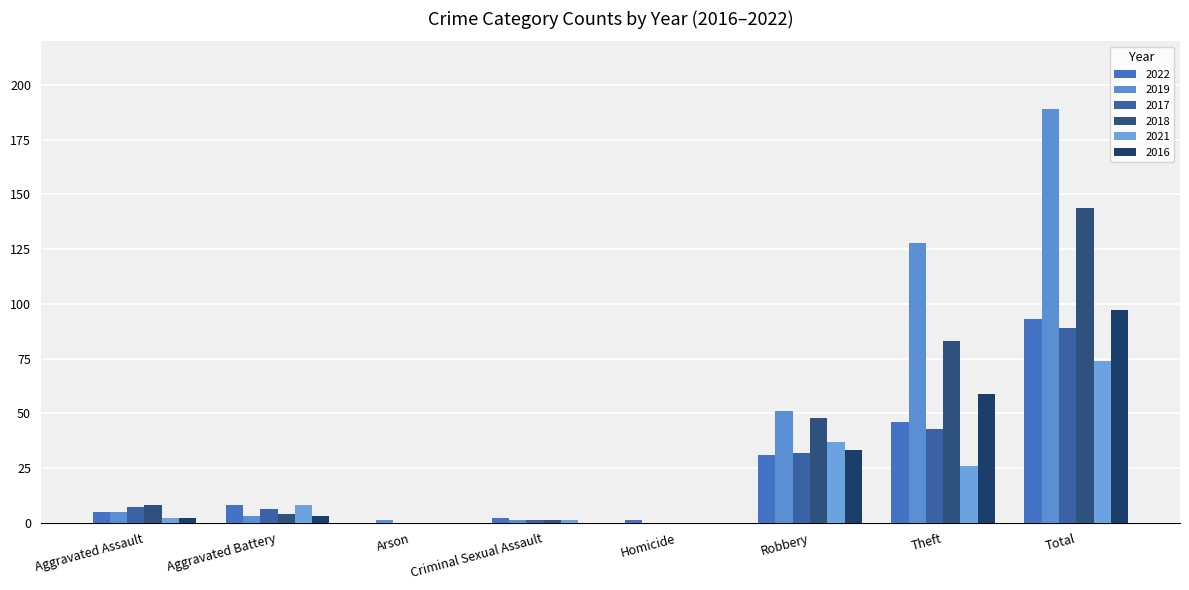

Where is 2019 nearest to the value 94?

Theft